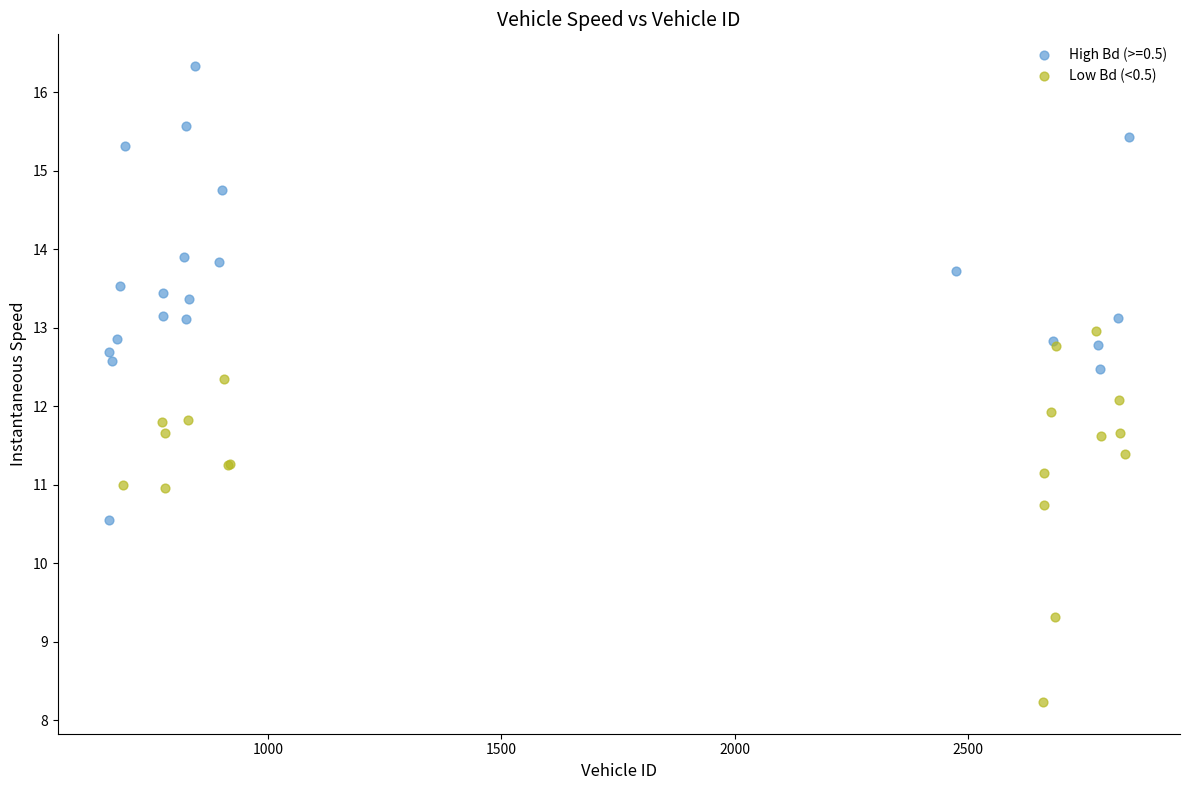

Which series has the widest spread of Y values?

High Bd (>=0.5)